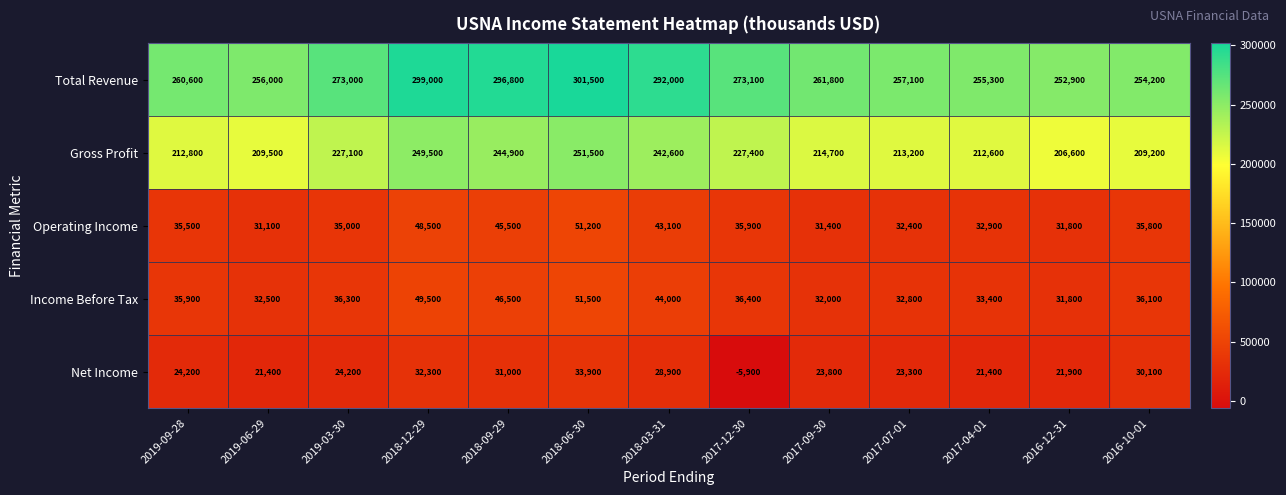

Which series changed the most between 2019-06-29 and 2017-04-01?

Gross Profit